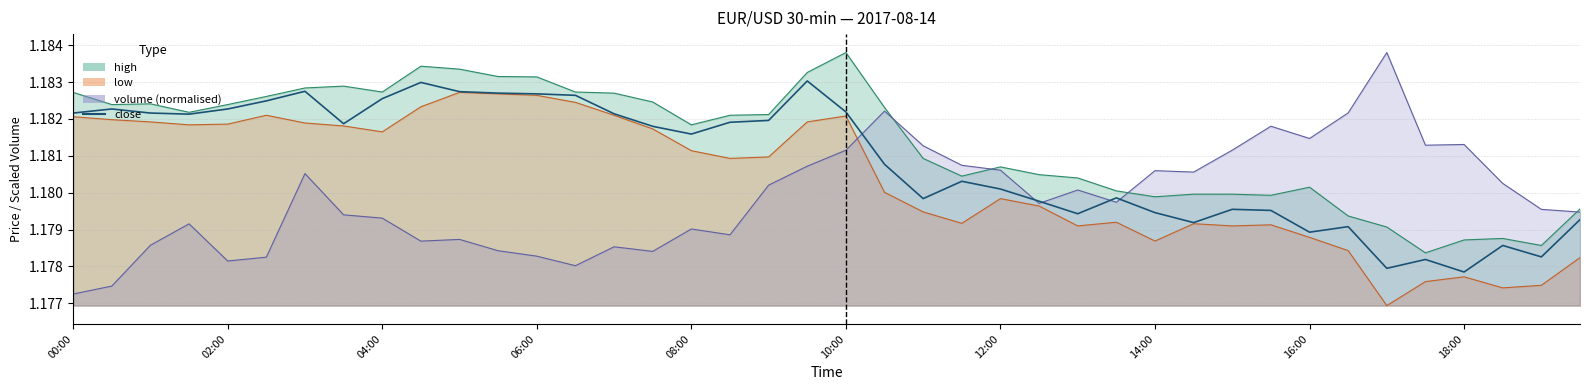

How many points are higher than both their immediate neighbors (excluding endpoints)?

10